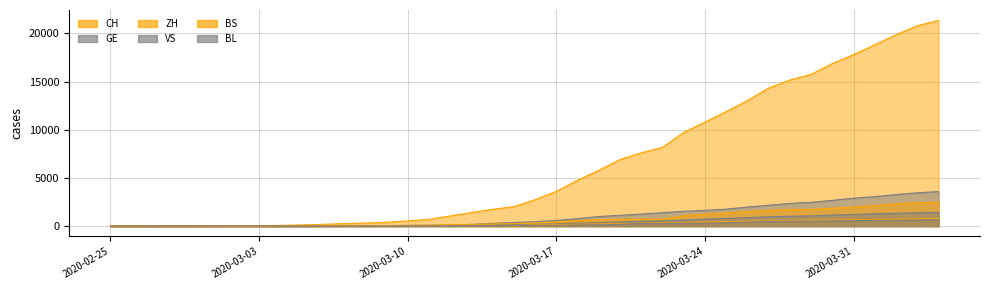

Which series has the largest total across all categories?

CH